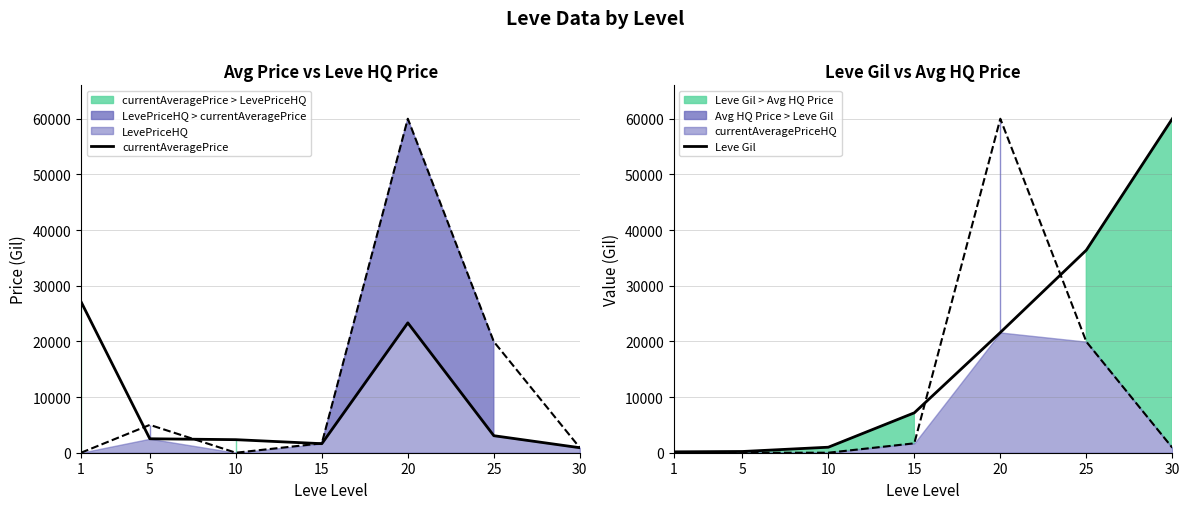

Rank the categories by currentAveragePrice value from highest to lowest.

1, 20, 25, 5, 10, 15, 30